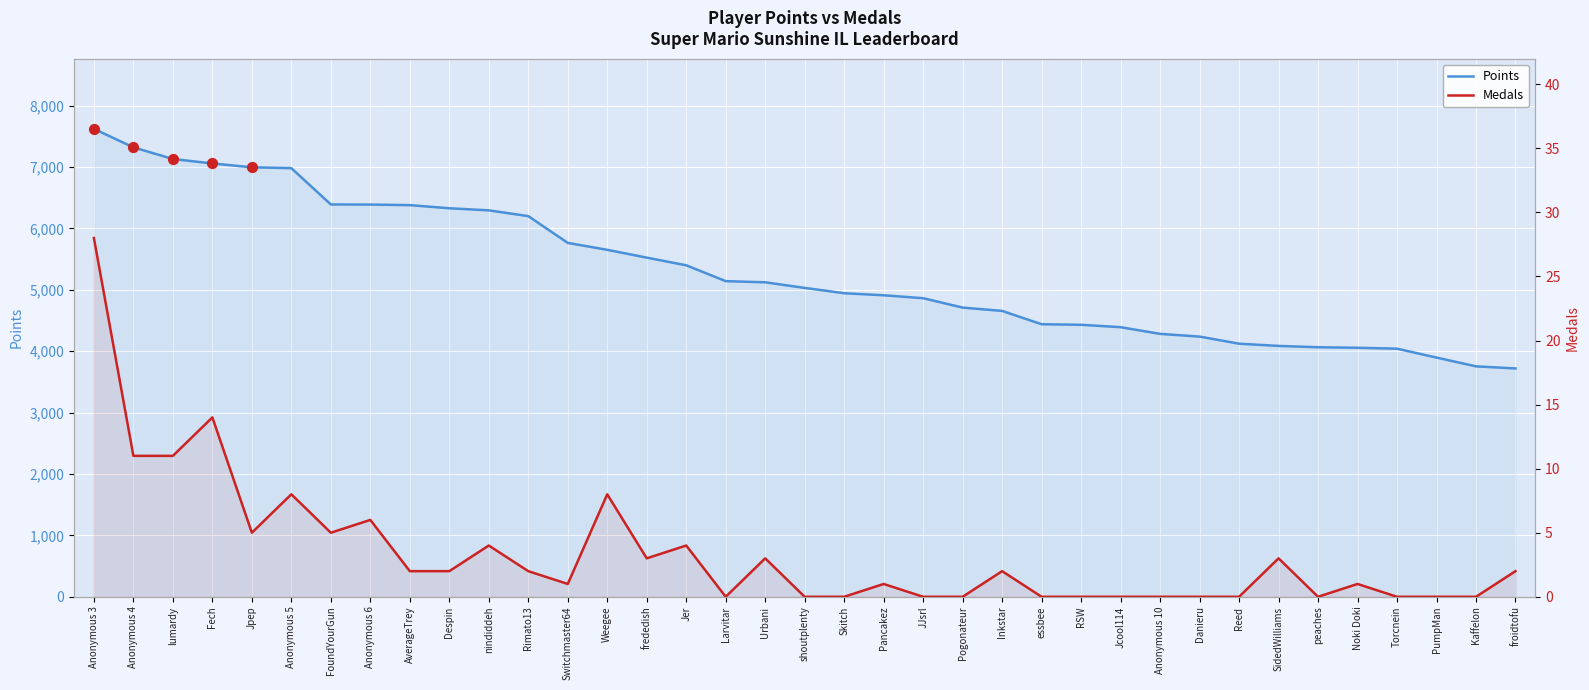

Is the value of Points at Jcool114 greater than the value of Medals at Rimato13?

Yes